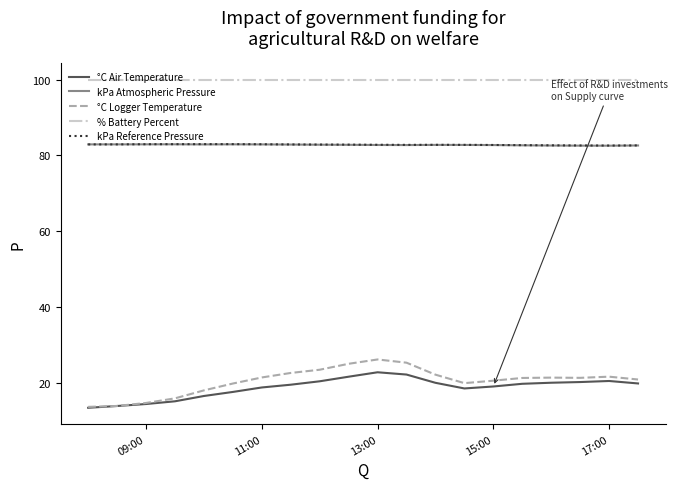

Which series has the largest total across all categories?

% Battery Percent